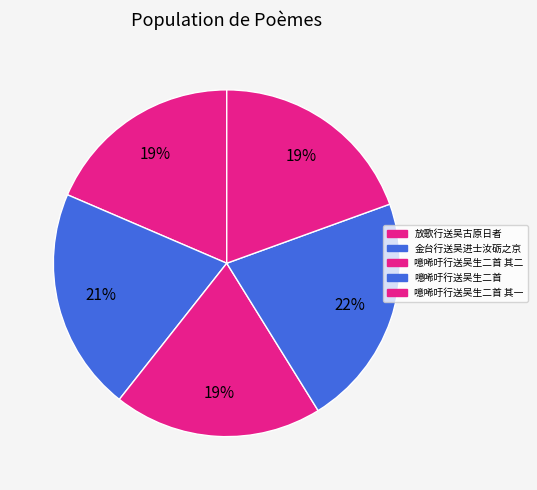

Between 噫唏吁行送吴生二首 其二 and 噫唏吁行送吴生二首 其一, which is larger?

噫唏吁行送吴生二首 其二